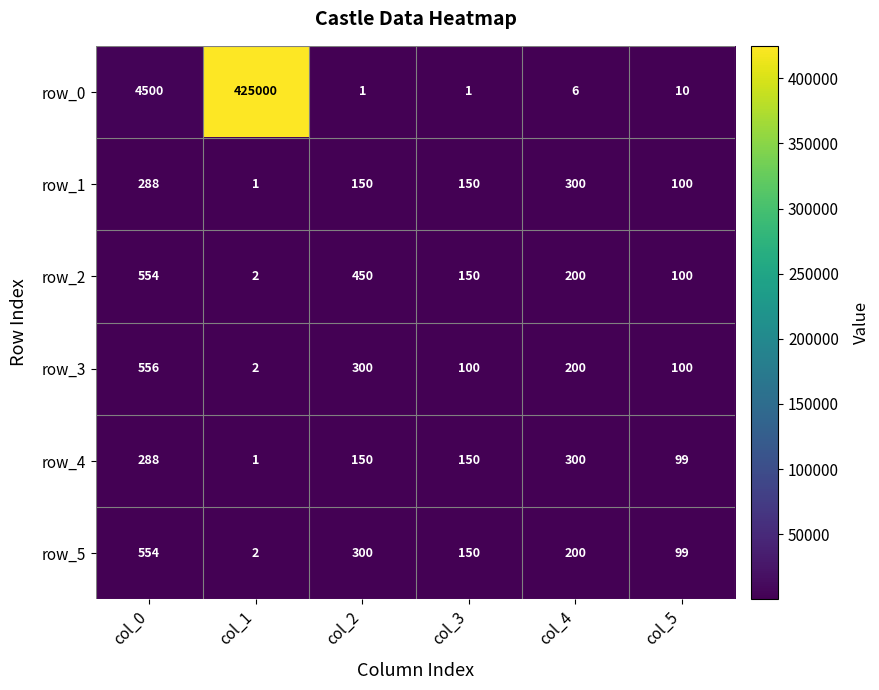

At which category is the sum across all series the highest?

col_1